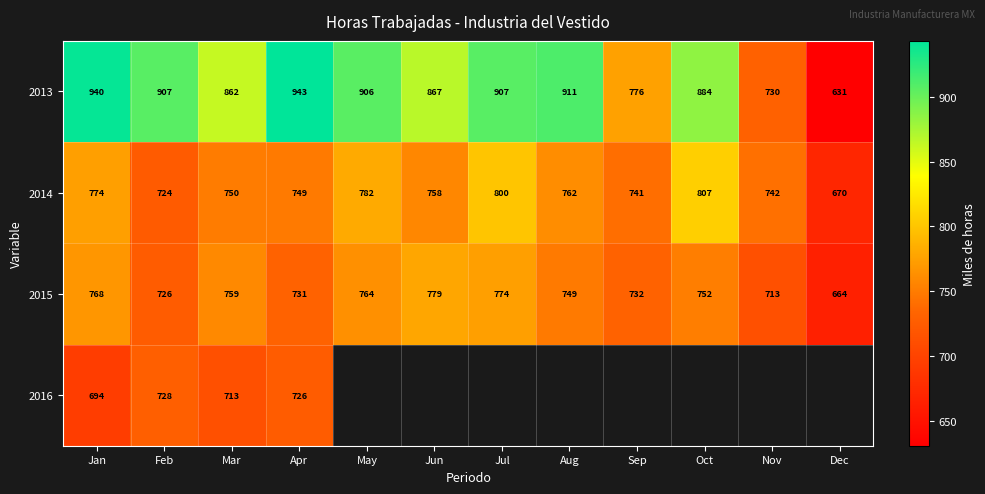

Is the value of 2015 at Sep greater than the value of 2013 at Jun?

No